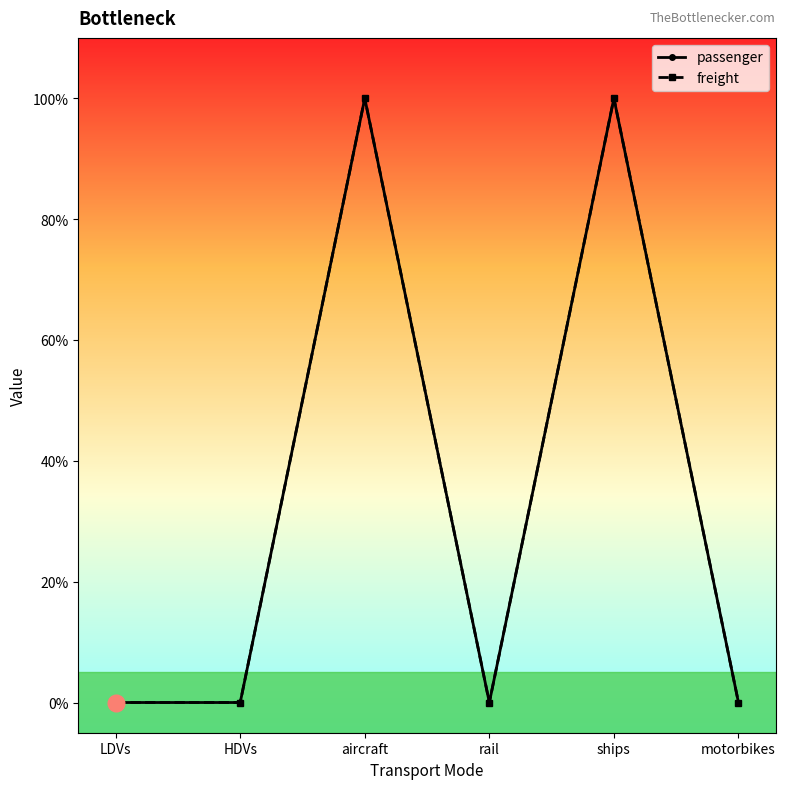

Count the freight values in the range 0 to 1.

6